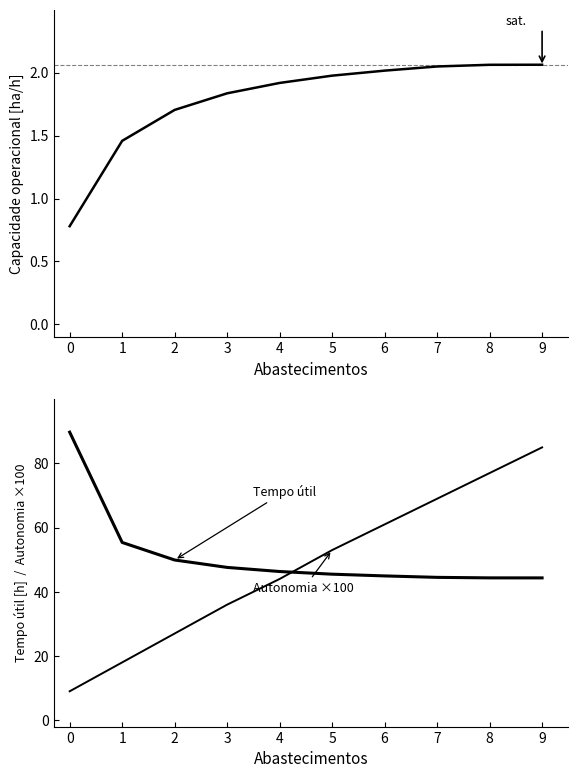

What is the sum of the Capacidade operacional [ha/h] values at 4 and 2?

3.6